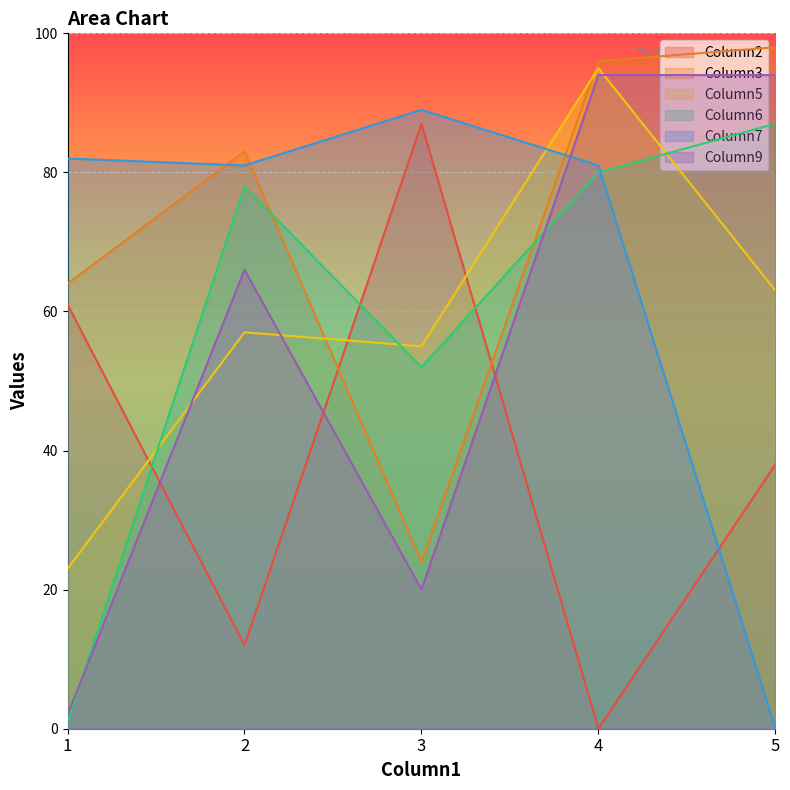

What is the value of the Column5 point at the 4th from the left?

95